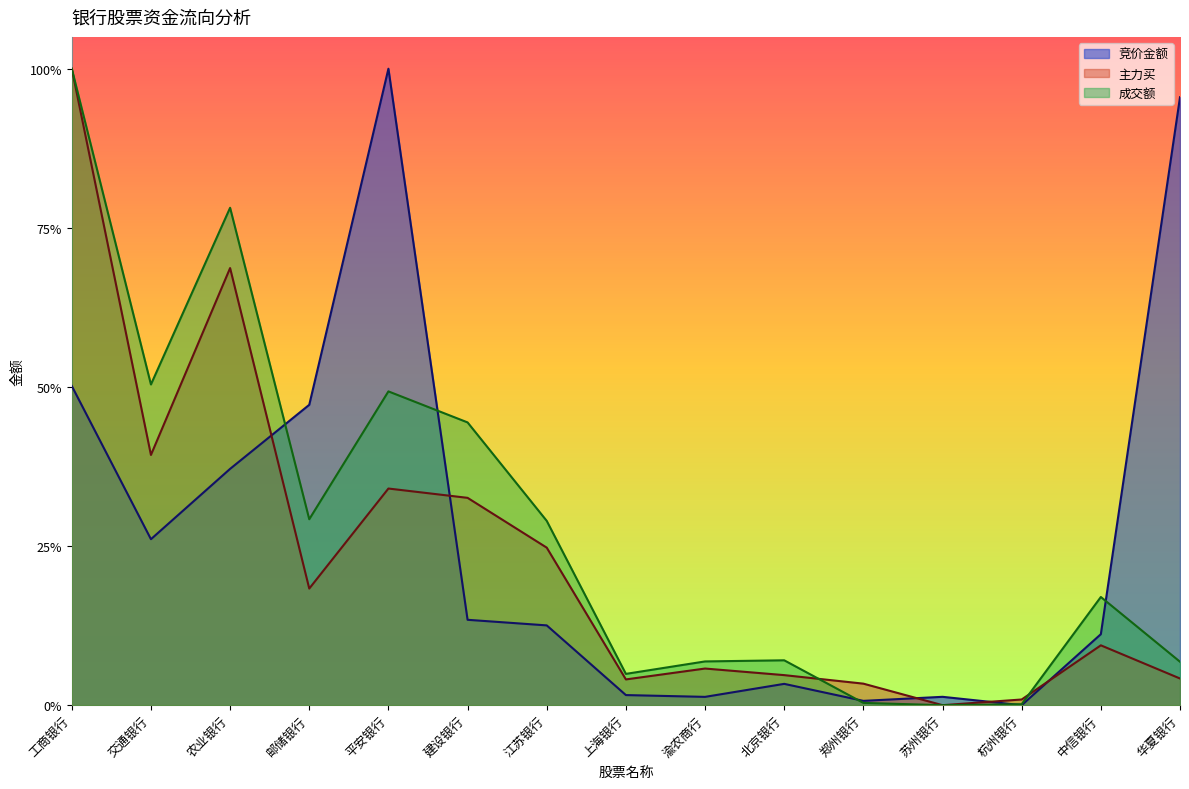

What is the value of the 成交额 point at the 10th from the left?

0.1